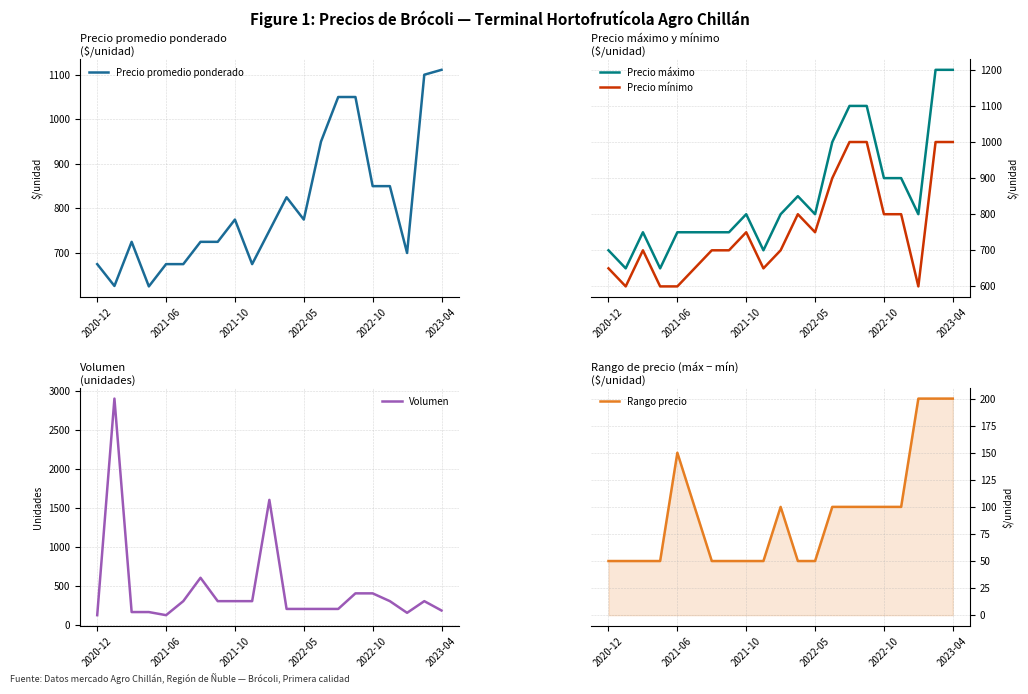

What is the total value across all series at 7?

2525